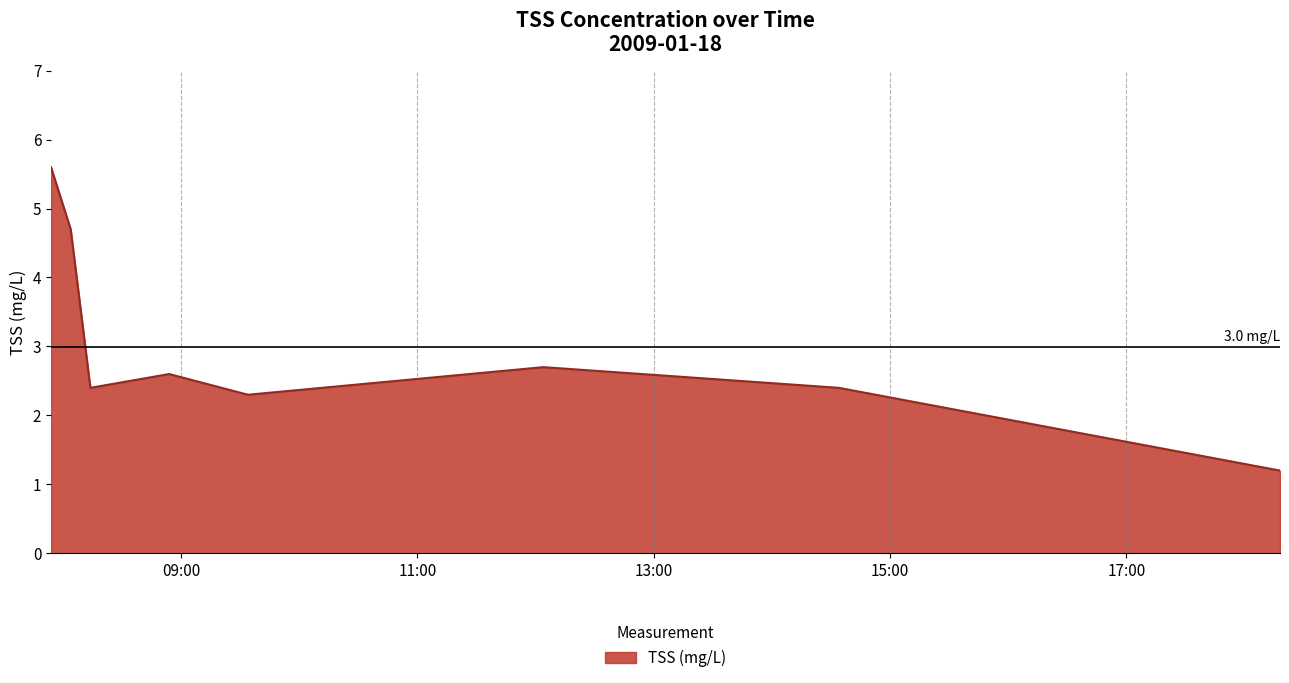

What is the maximum value shown in the chart?

5.6